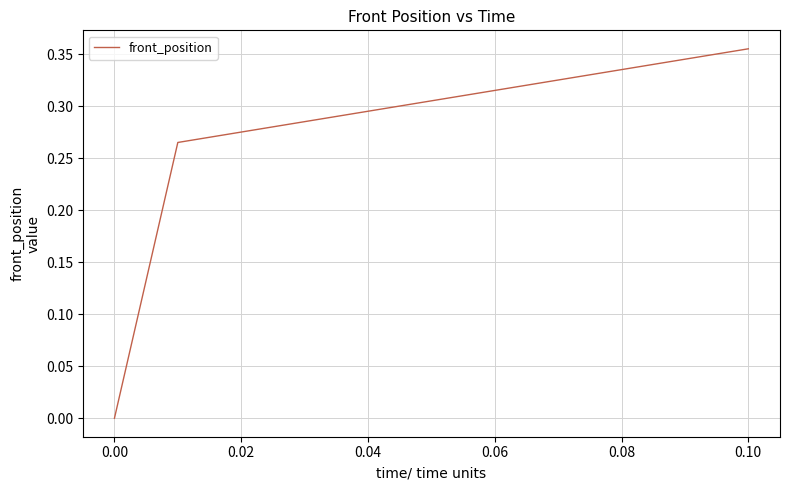

Is this an area chart (filled region under the line)?

No